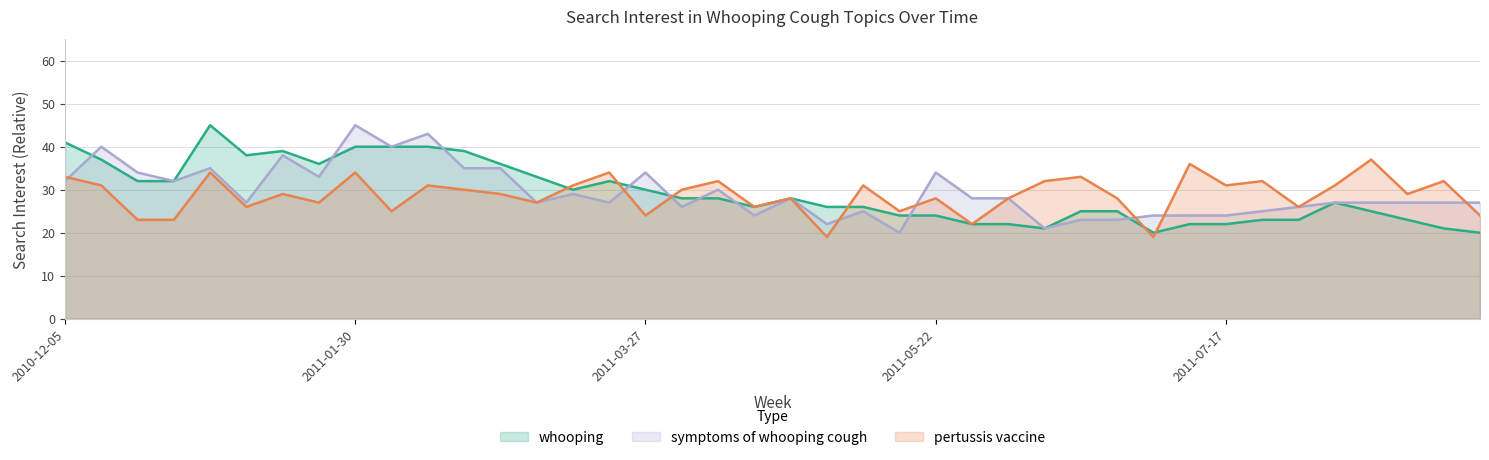

Reading right to left, extract all data points from this chart.

whooping: 20	21	23	25	27	23	23	22	22	20	25	25	21	22	22	24	24	26	26	28	26	28	28	30	32	30	33	36	39	40	40	40	36	39	38	45	32	32	37	41
symptoms of whooping cough: 27	27	27	27	27	26	25	24	24	24	23	23	21	28	28	34	20	25	22	28	24	30	26	34	27	29	27	35	35	43	40	45	33	38	27	35	32	34	40	32
pertussis vaccine: 24	32	29	37	31	26	32	31	36	19	28	33	32	28	22	28	25	31	19	28	26	32	30	24	34	31	27	29	30	31	25	34	27	29	26	34	23	23	31	33